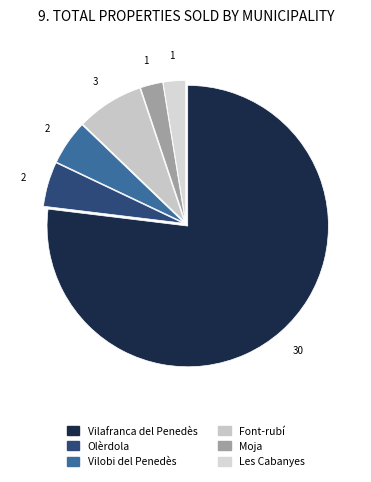

Which category accounts for the majority?

Vilafranca del Penedès